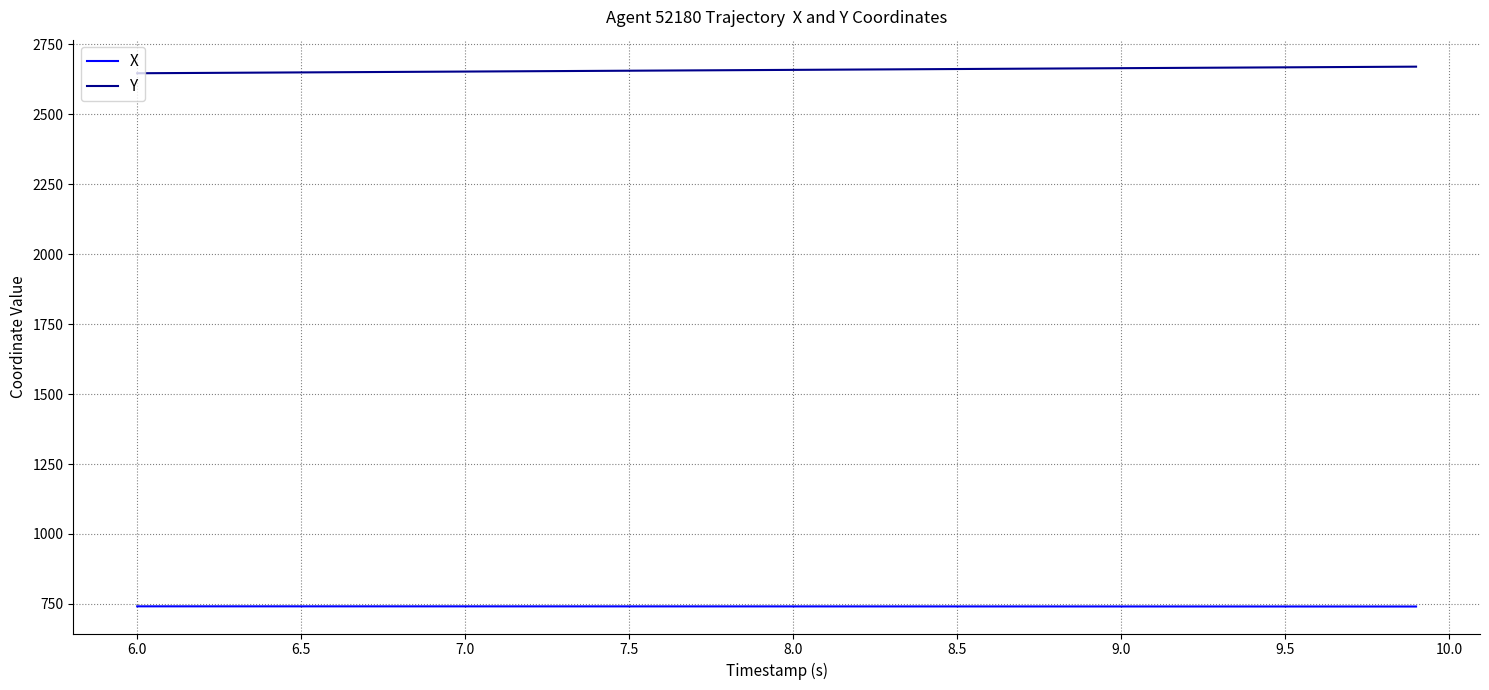

List the series in order of their peak value, highest first.

Y, X